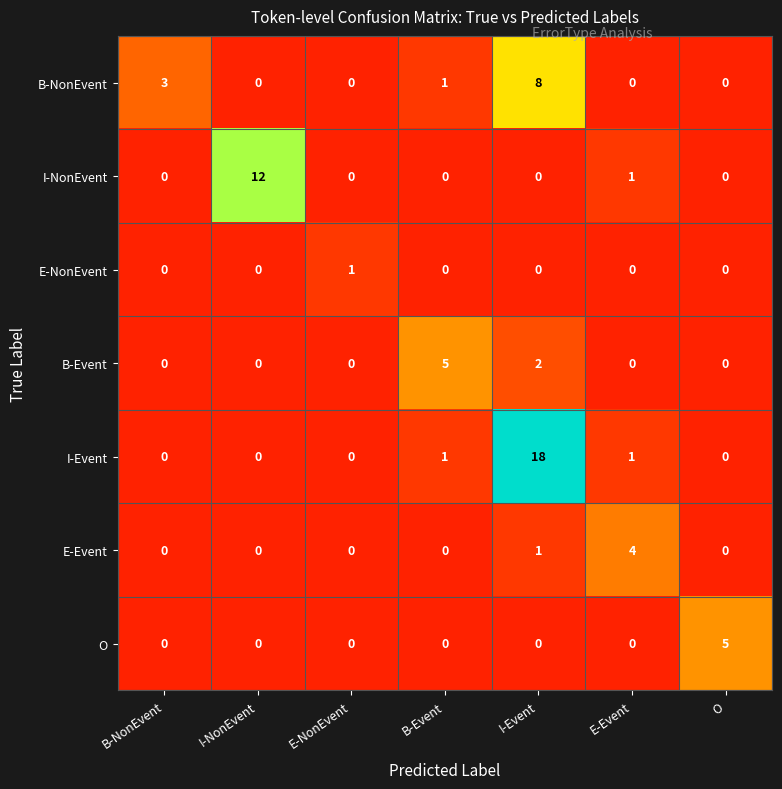

How many categories are shown in the chart?

7